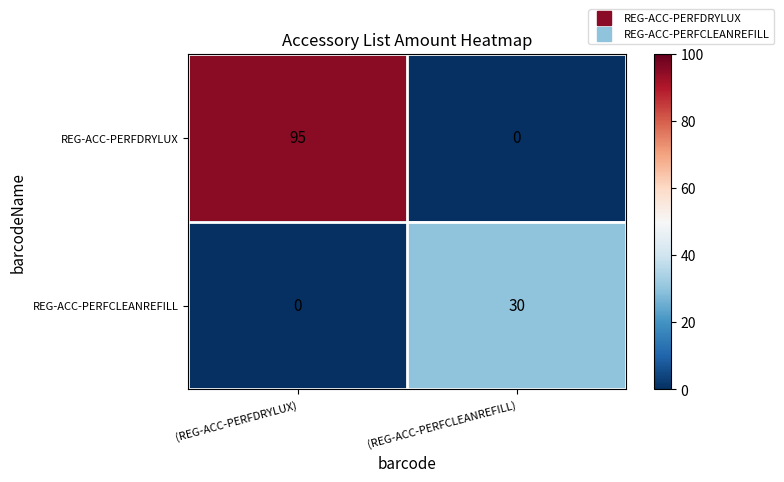

Between (REG-ACC-PERFDRYLUX) and (REG-ACC-PERFCLEANREFILL), which series saw the biggest shift?

REG-ACC-PERFDRYLUX